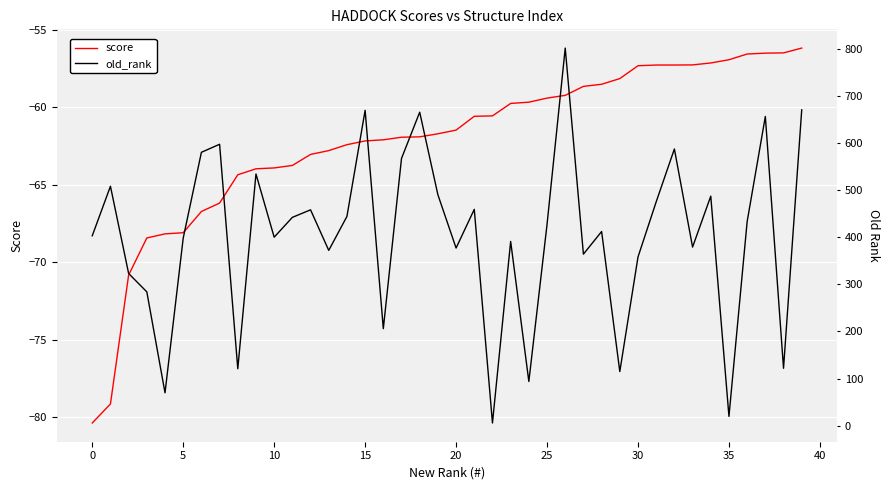

What is the difference between the maximum and minimum values in the old_rank series?

795.0